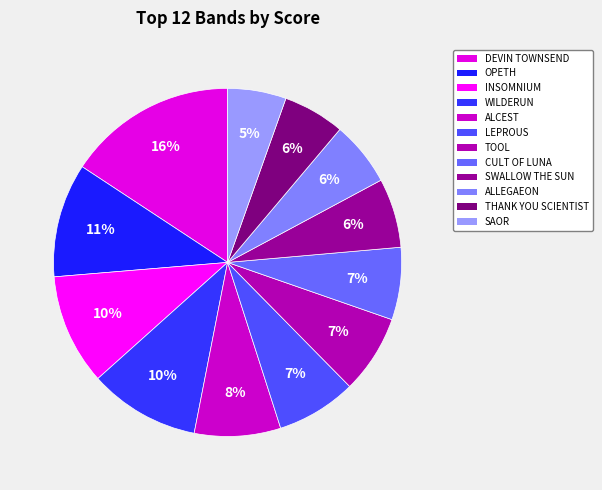

How many slices are in this pie chart?

12